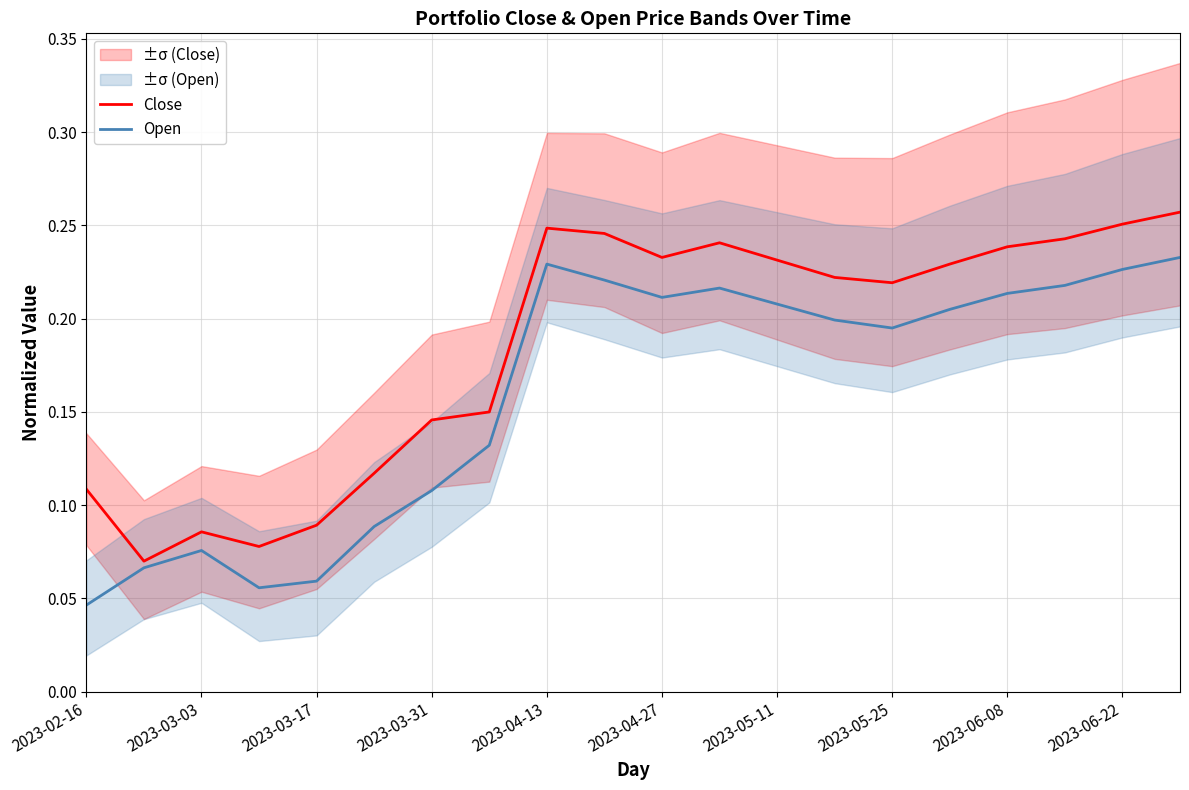

How many lines are shown in the chart?

2